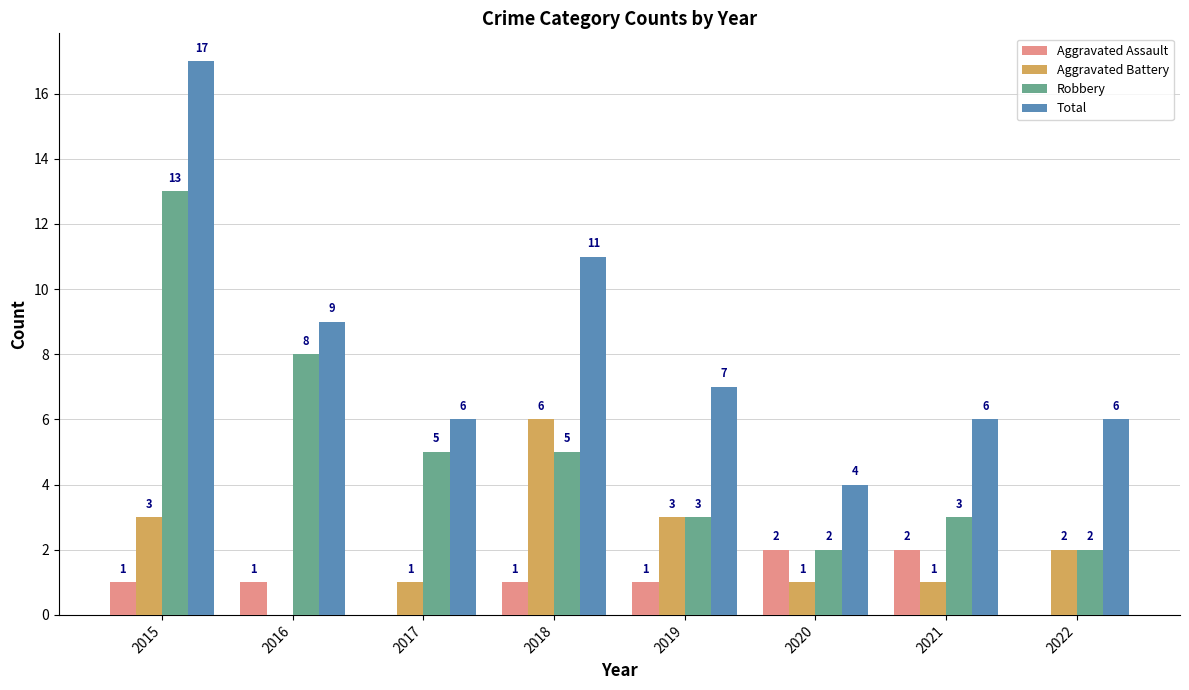

Reading left to right, transcribe all the data shown in this chart.

Aggravated Assault: 2015=1	2016=1	2017=0	2018=1	2019=1	2020=2	2021=2	2022=0
Aggravated Battery: 2015=3	2016=0	2017=1	2018=6	2019=3	2020=1	2021=1	2022=2
Robbery: 2015=13	2016=8	2017=5	2018=5	2019=3	2020=2	2021=3	2022=2
Total: 2015=17	2016=9	2017=6	2018=11	2019=7	2020=4	2021=6	2022=6